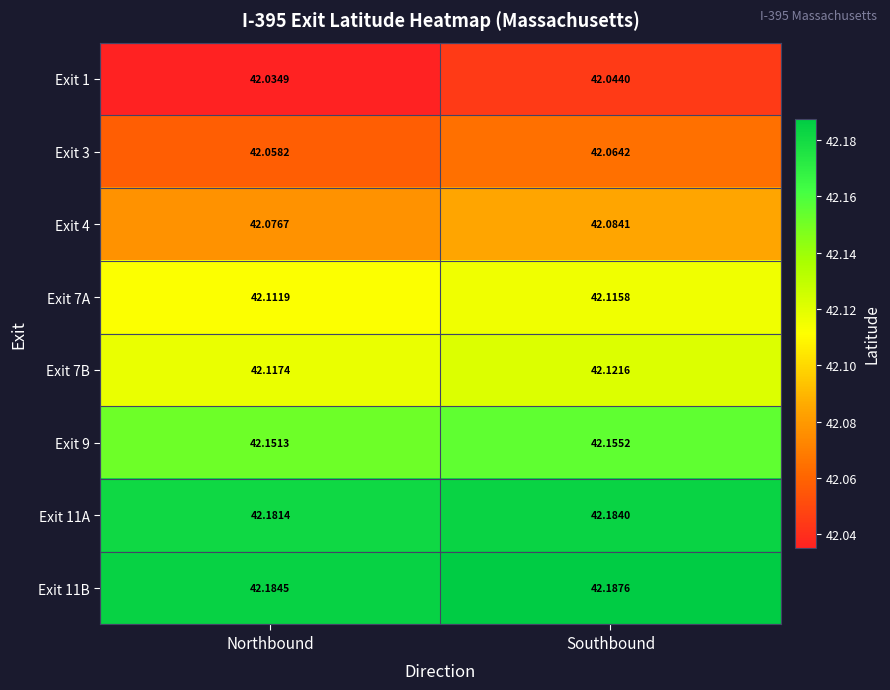

Which label corresponds to the smallest value in the chart?

Northbound